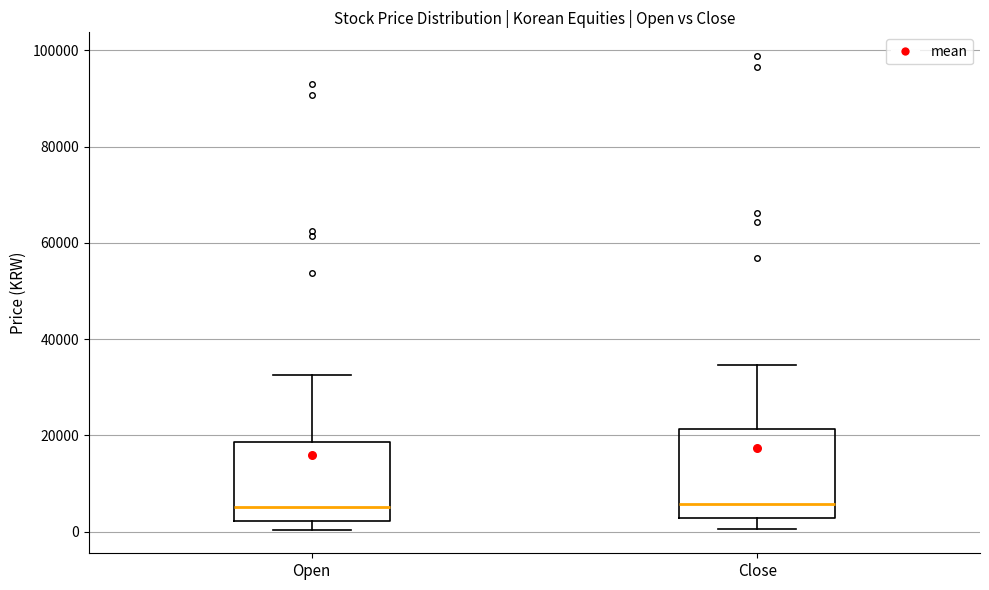

Which box is the tallest, from its lower edge to its upper edge?

Close